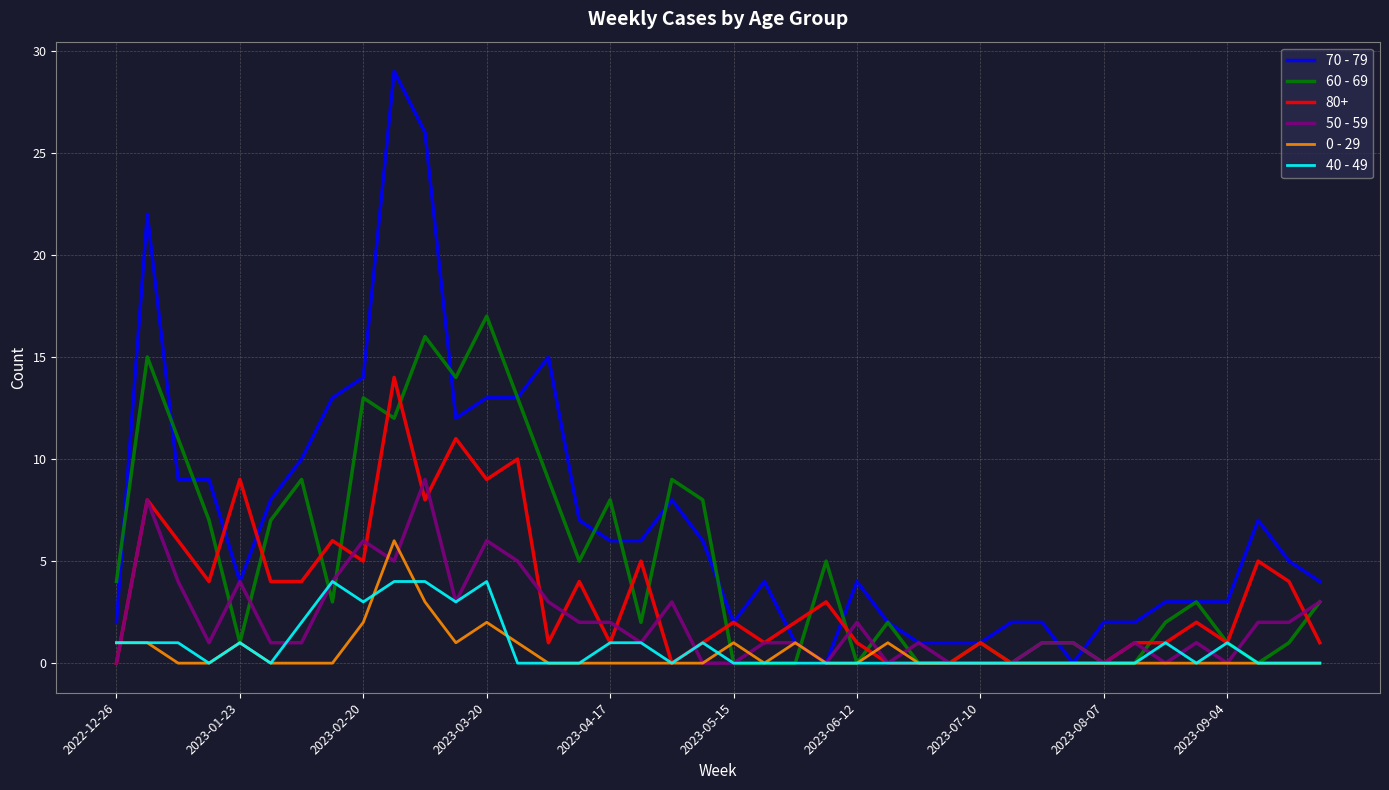

Which series has the largest total across all categories?

70 - 79